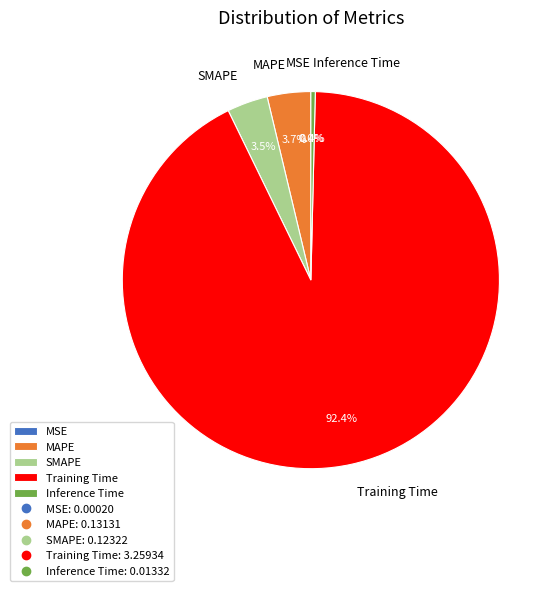

What is the largest slice in the pie chart?

Training Time